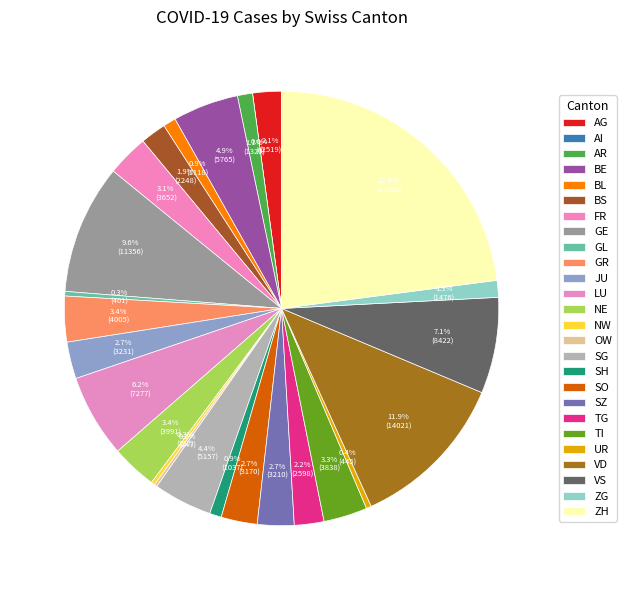

Count the number of slices in the pie.

26